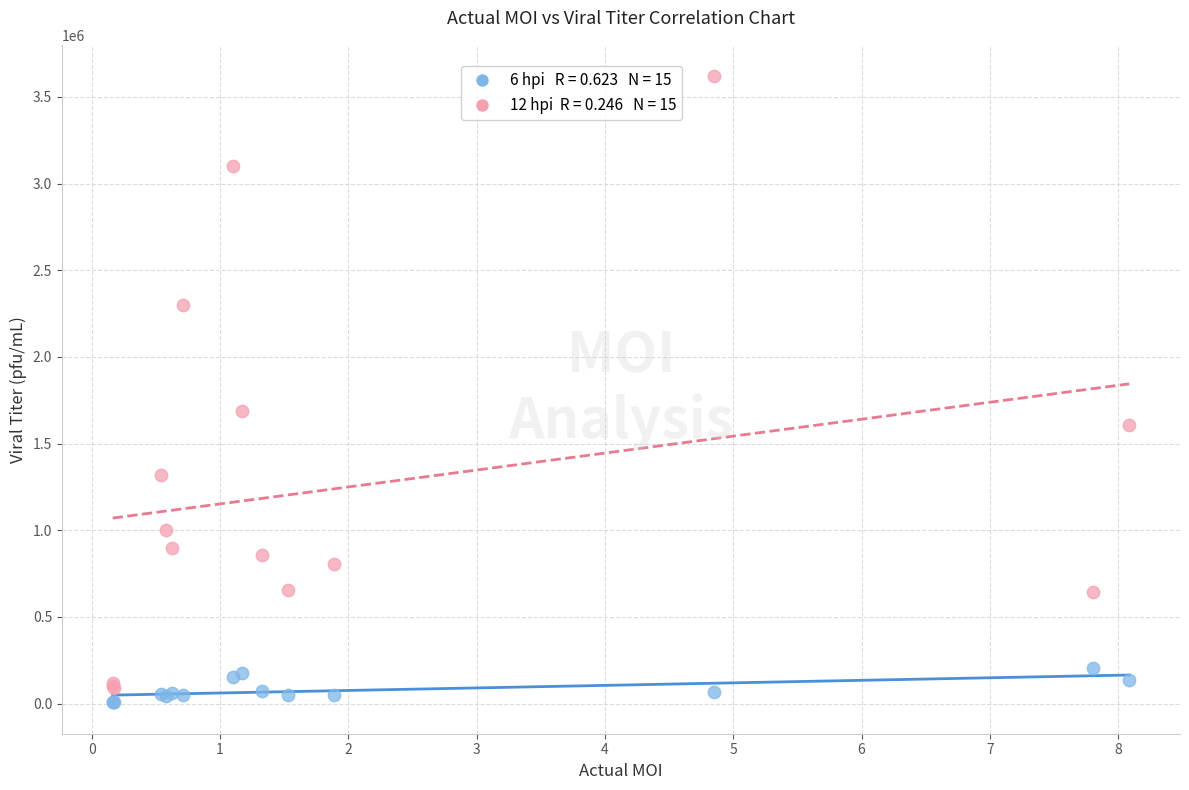

Across all series, what Y value is closest to 1813455?

1690000